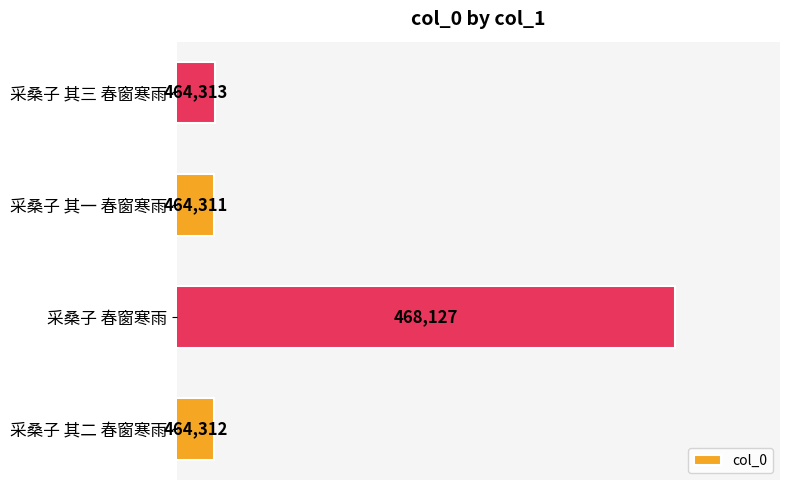

Which category has the lowest value across all series?

采桑子 其一 春窗寒雨